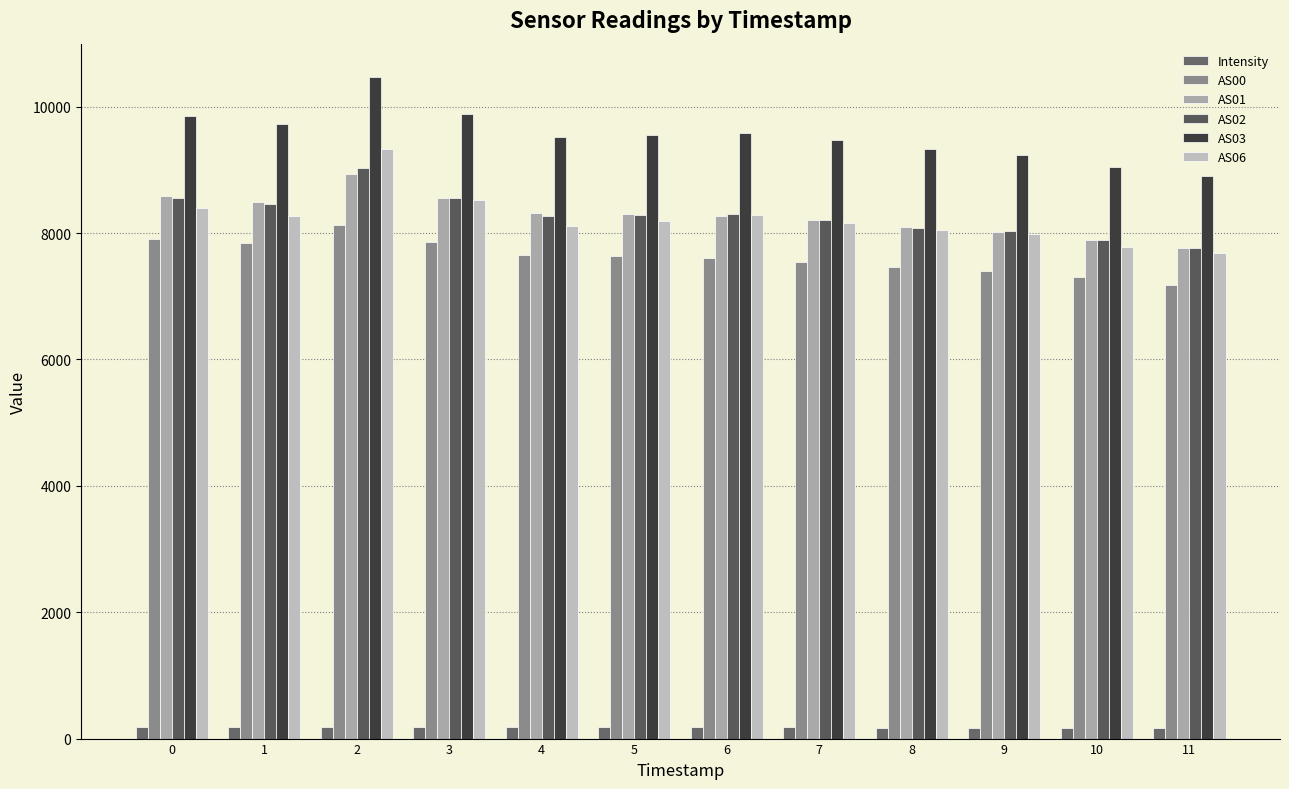

Which series has the largest total across all categories?

AS03